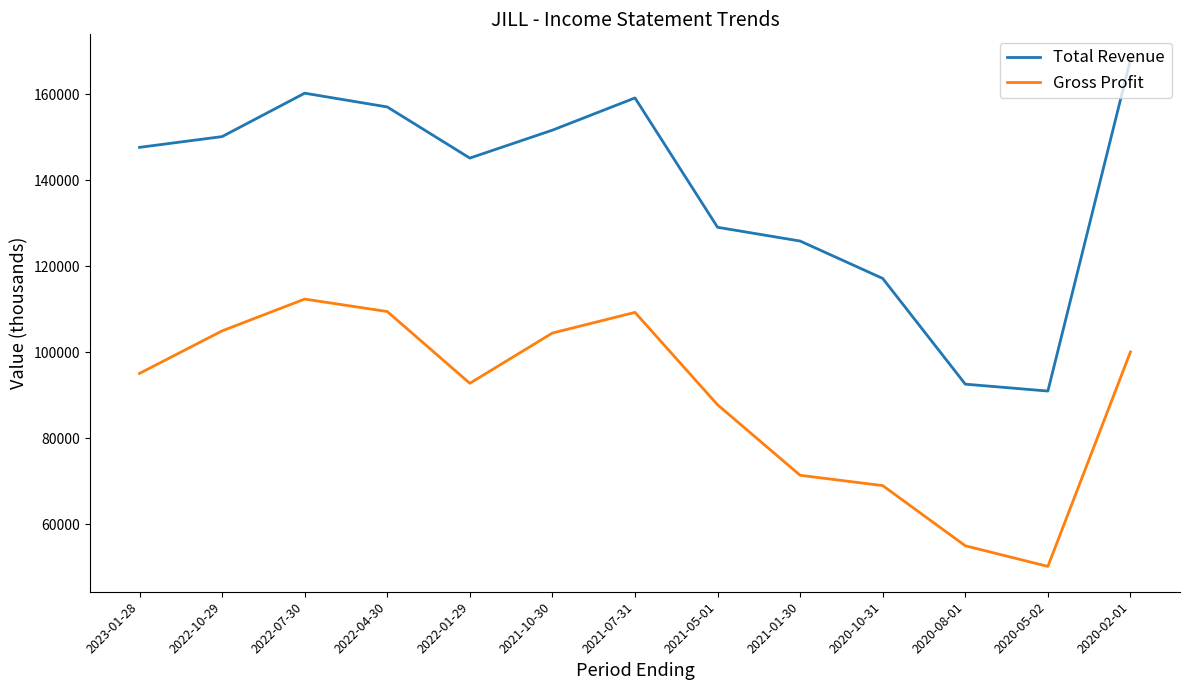

What is the average value of the Gross Profit series?

89392